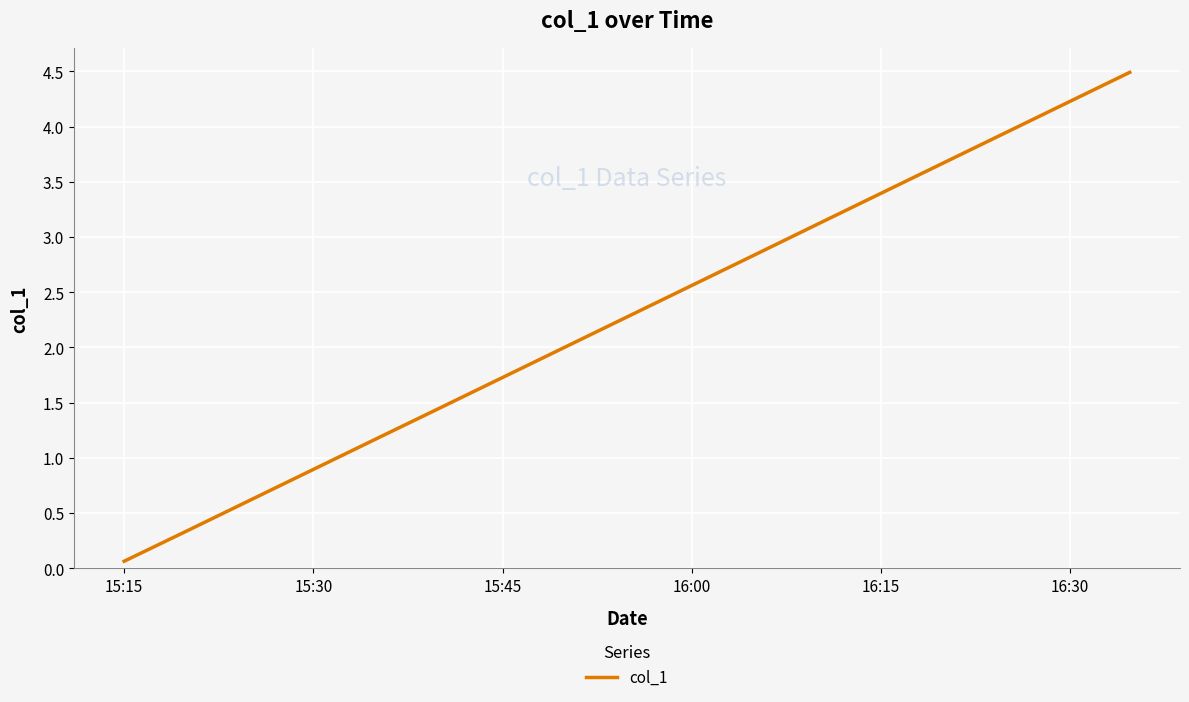

What is the greatest value displayed?

4.5